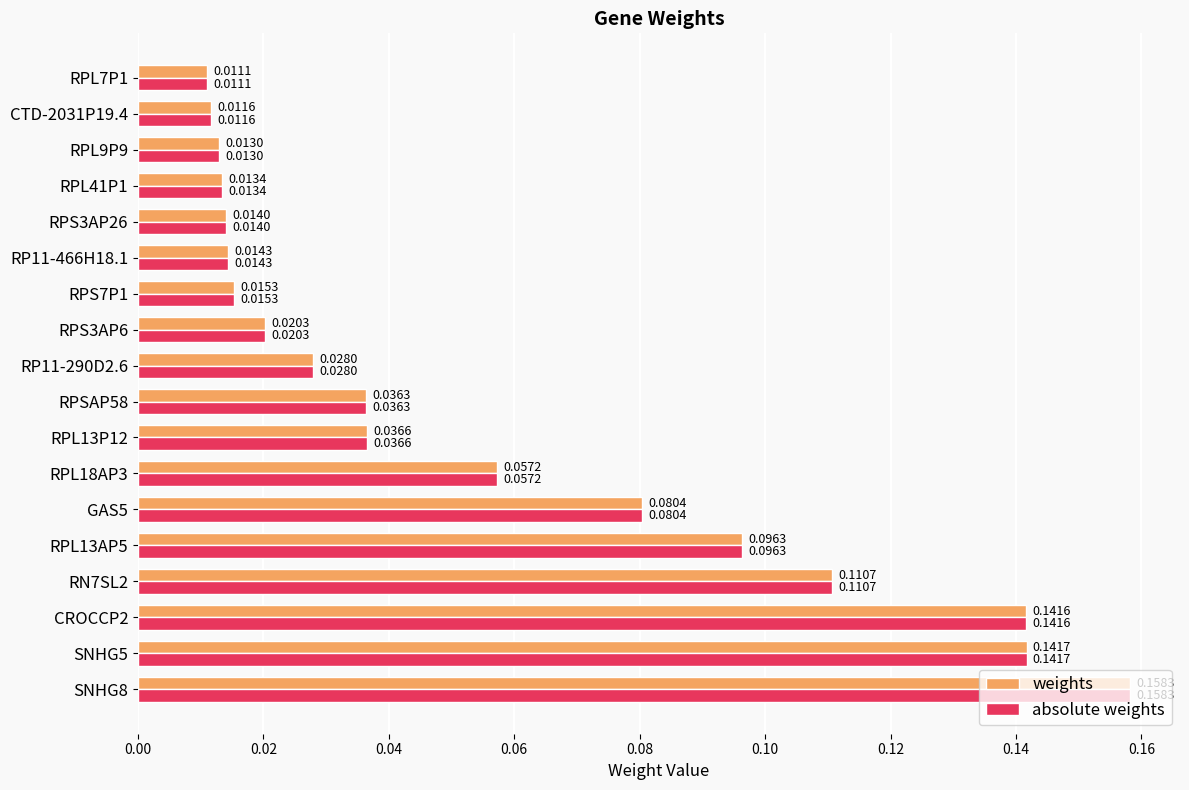

What is the sum of all weights values?

1.0